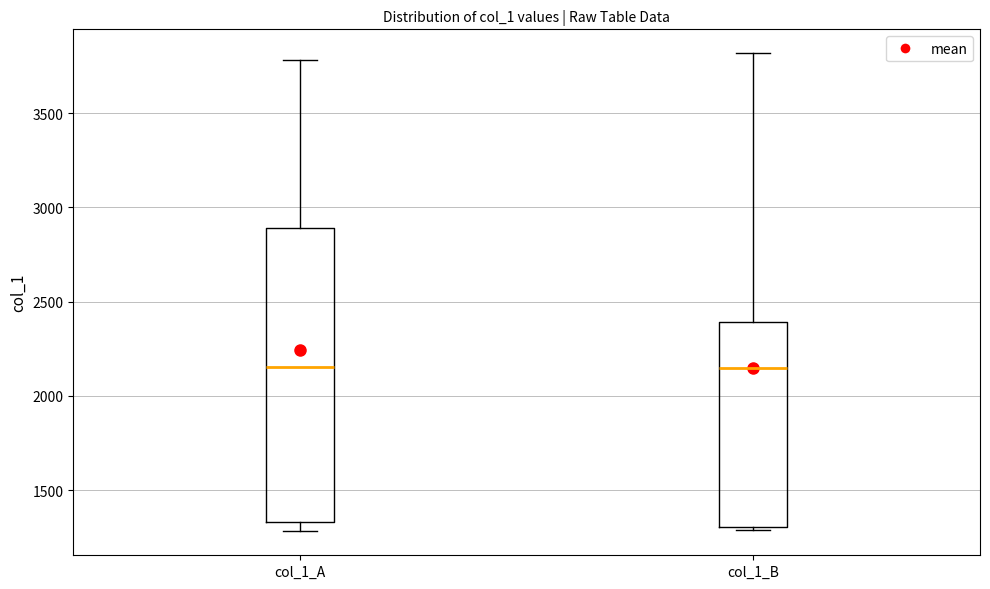

Reading left to right, transcribe this box plot: for each box, give where its median line is, the range the box spans, and where its two whiskers end, as read against the y-axis. The values are not printed on the chart, so give them approximately, as read against the axis.

col_1_A: median 2150, box 1350 to 2900, whiskers 1300 to 3800
col_1_B: median 2150, box 1300 to 2400, whiskers 1300 (just below the box's lower edge) to 3800